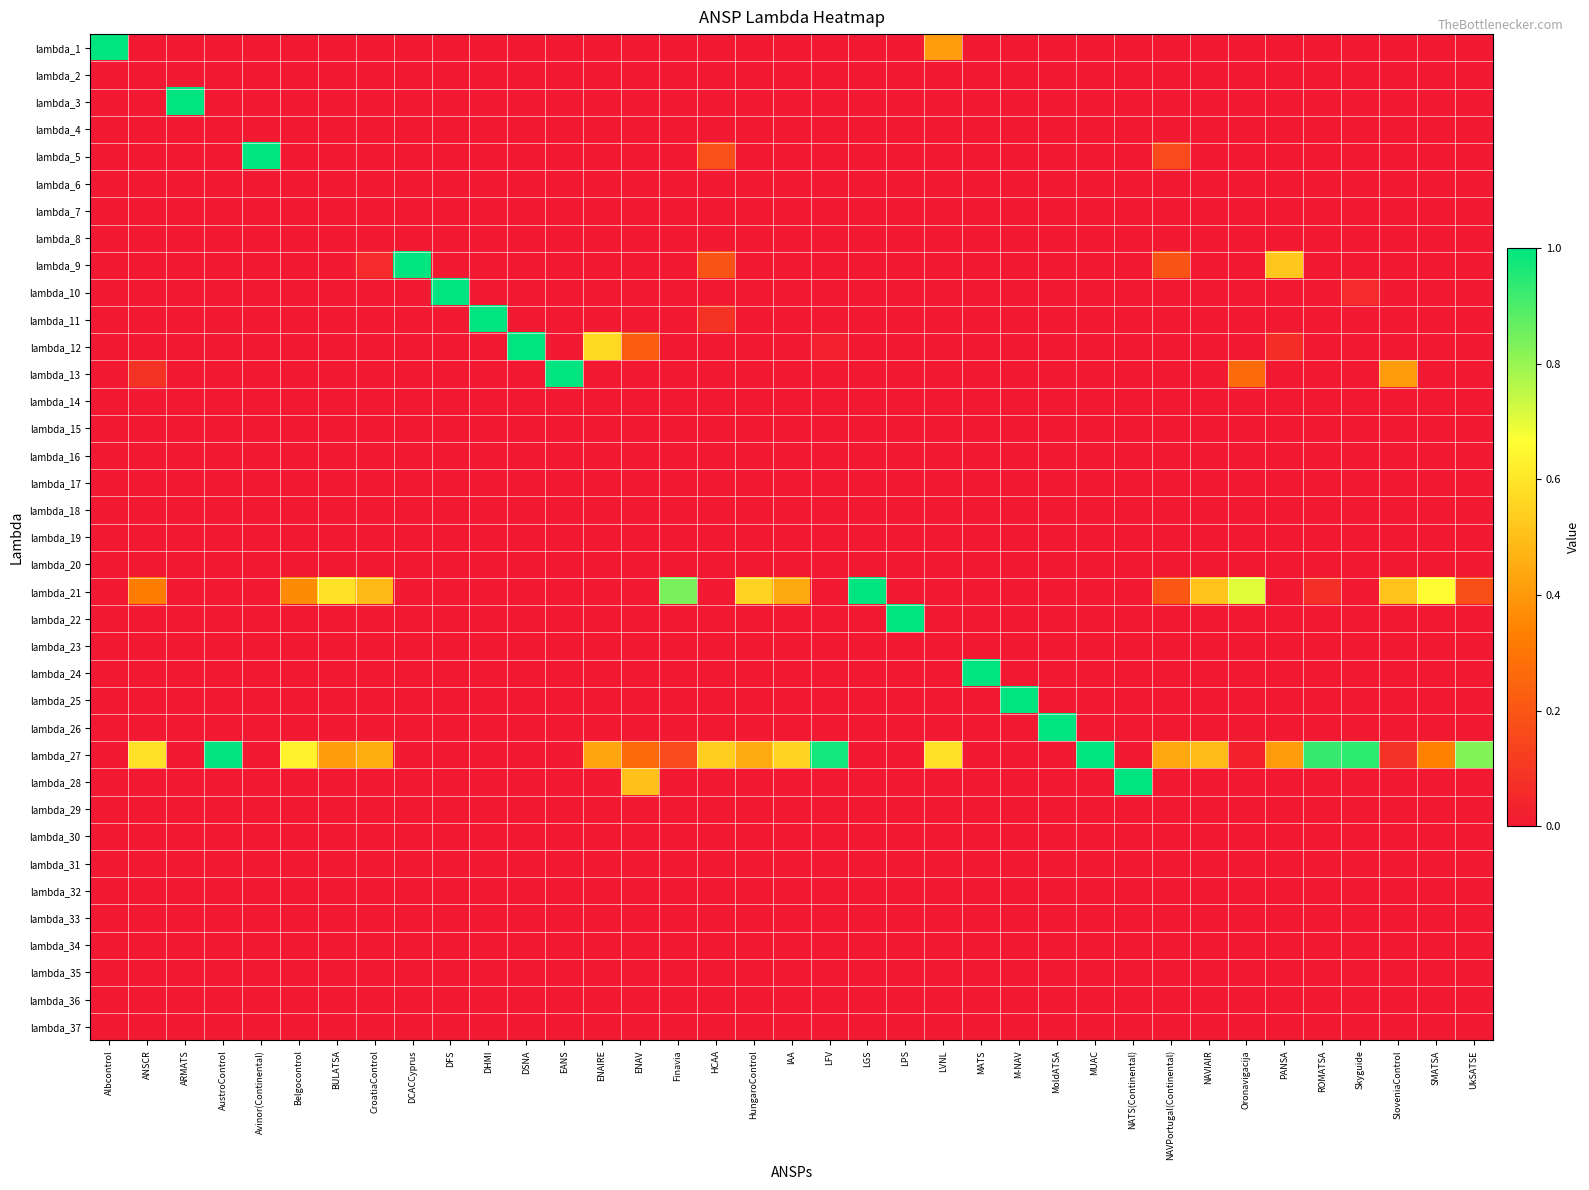

Which series changed the most between BULATSA and ROMATSA?

lambda_21